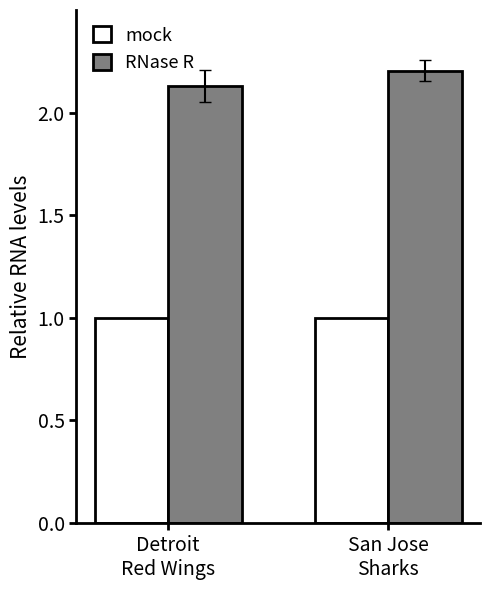

The RNase R series shows 3.2 at San Jose
Sharks. True or false?

False